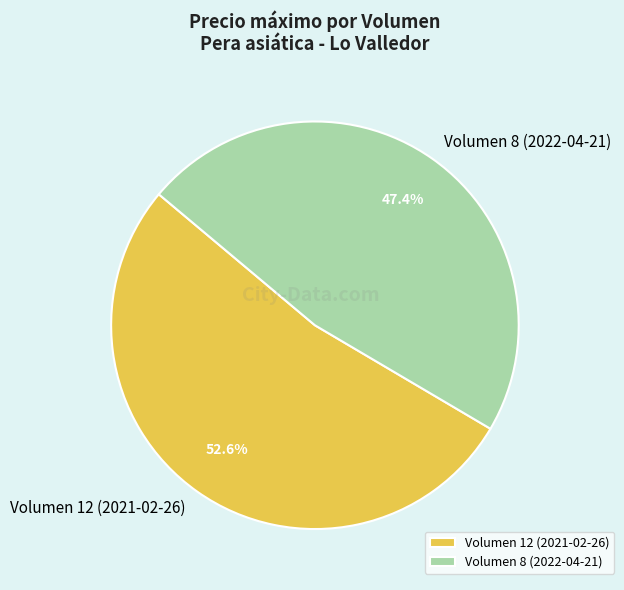

Rank the categories by value from lowest to highest.

Volumen 8 (2022-04-21), Volumen 12 (2021-02-26)